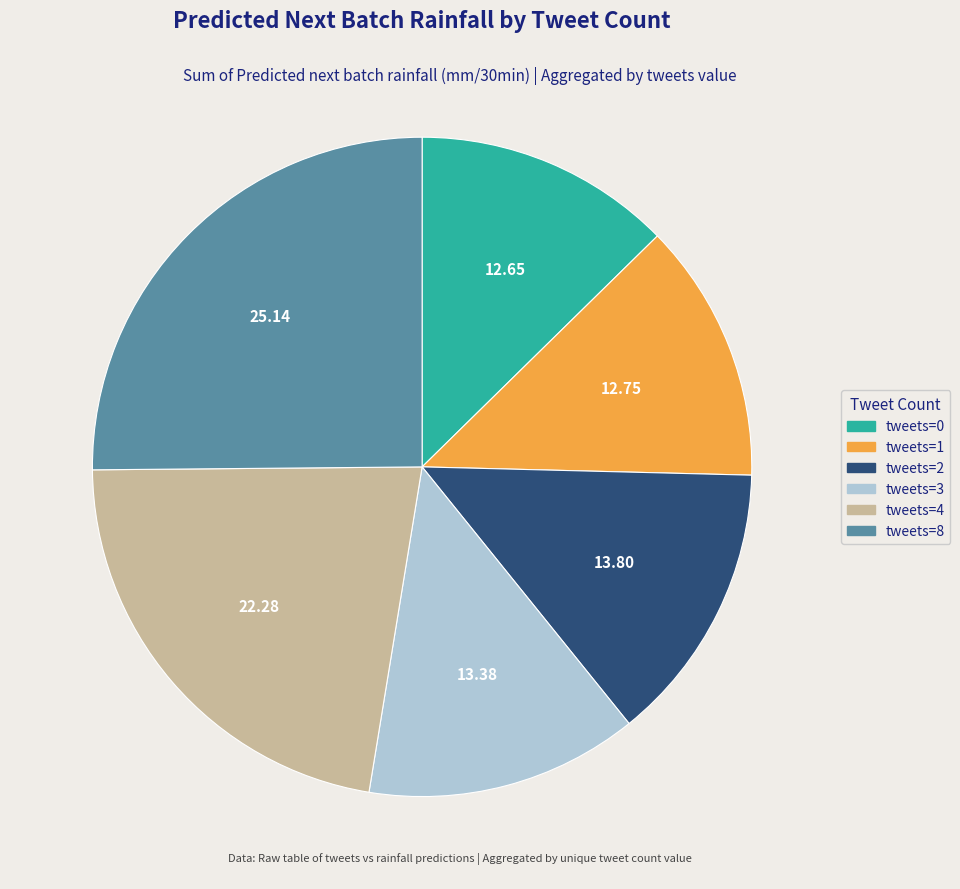

Is tweets=2 the majority of the pie?

No